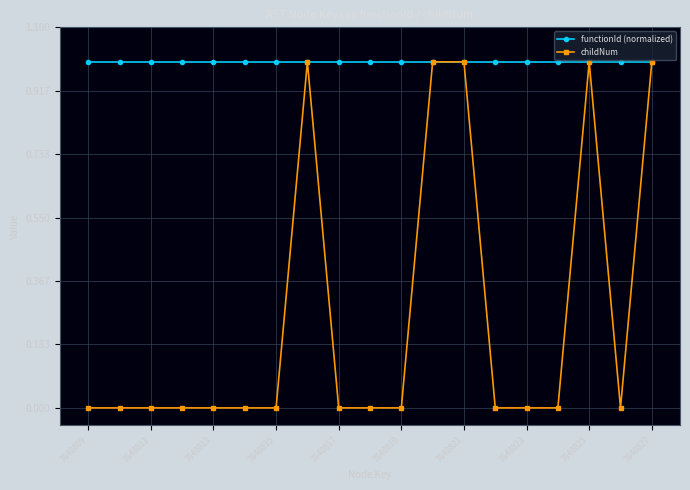

Does the chart display data point markers on the line(s)?

Yes